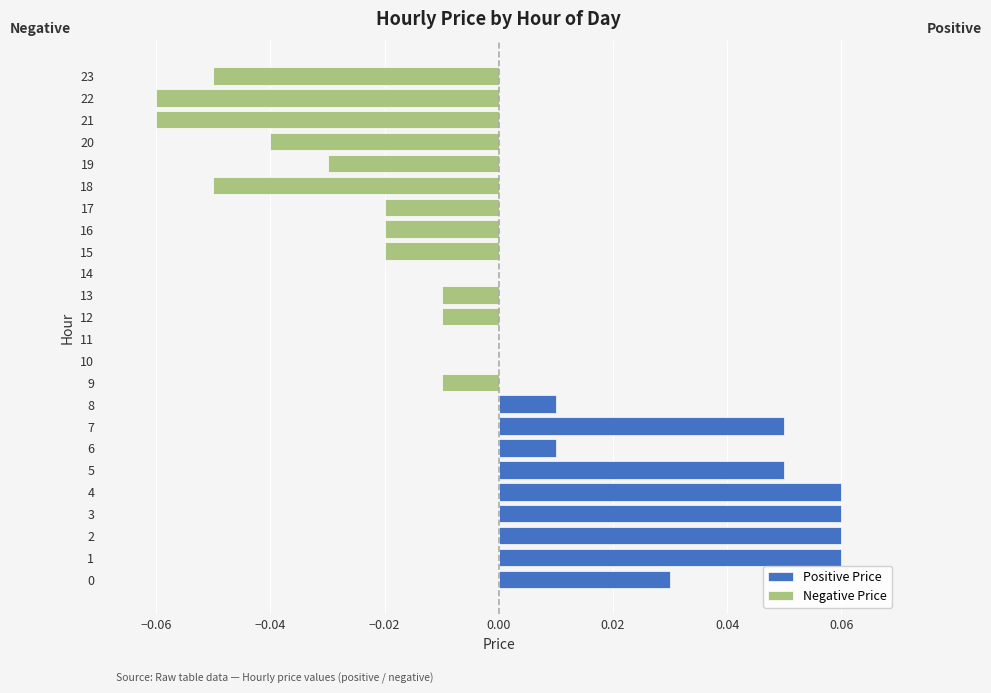

What is the smallest value displayed?

-0.1